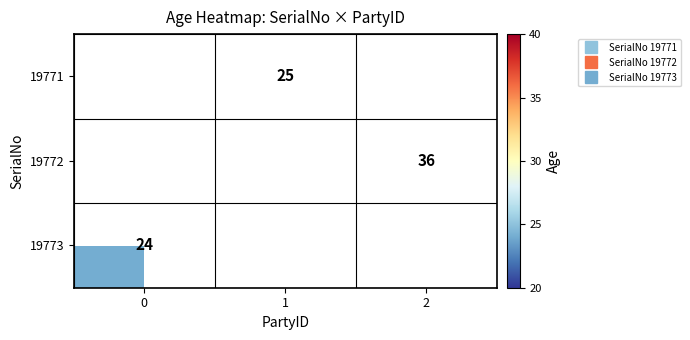

What is the minimum value for row_2?

24.0